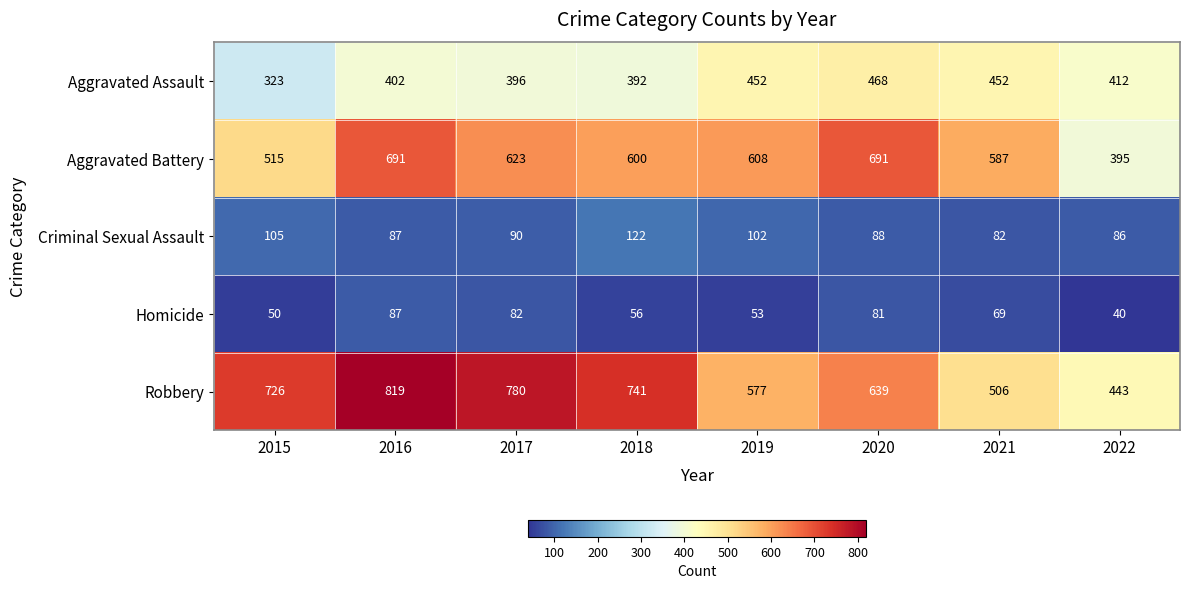

What is the maximum value shown in the chart?

819